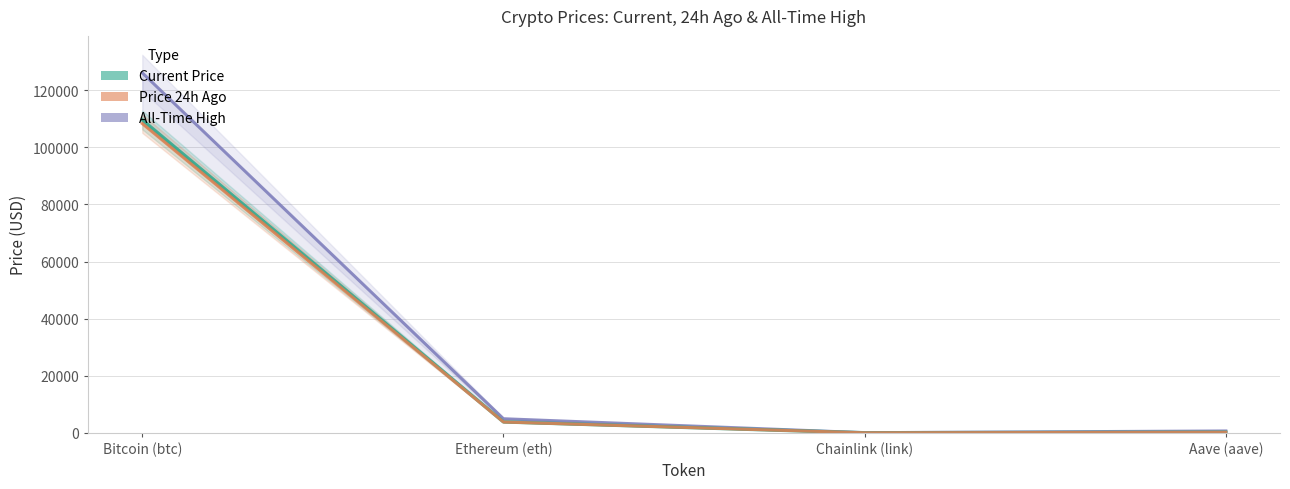

True or false: Current Price has more than 0 interior local peaks.

False